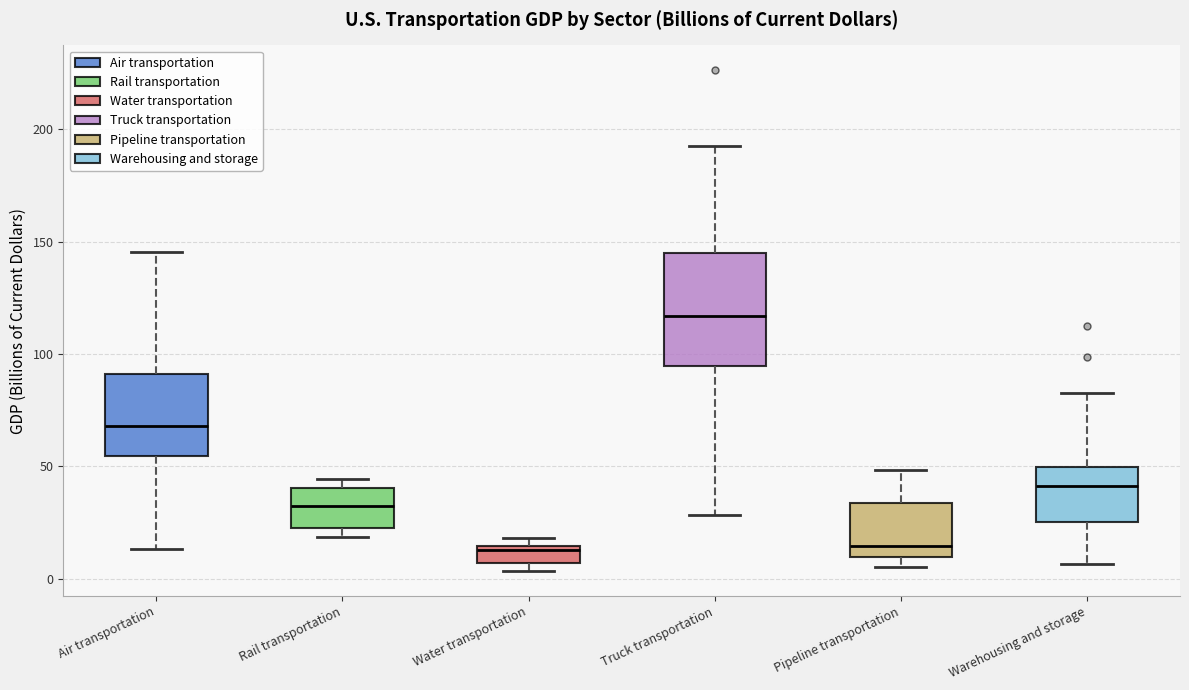

Where is the upper edge of the box for Warehousing and storage on the y-axis? The values are not printed on the chart, so give them approximately, as read against the axis.

50